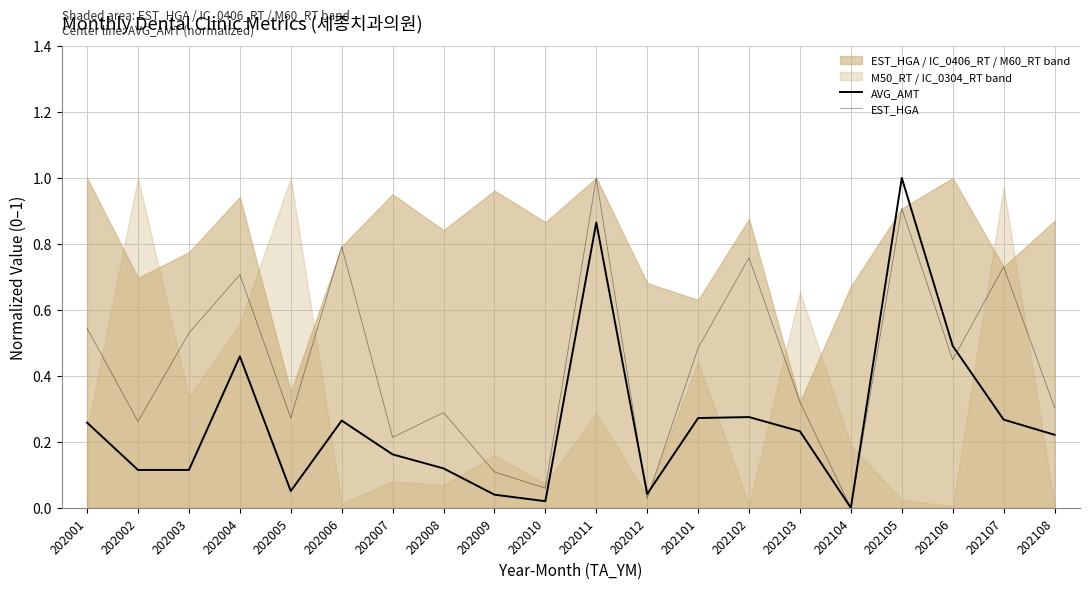

At which category is the sum across all series the highest?

202105